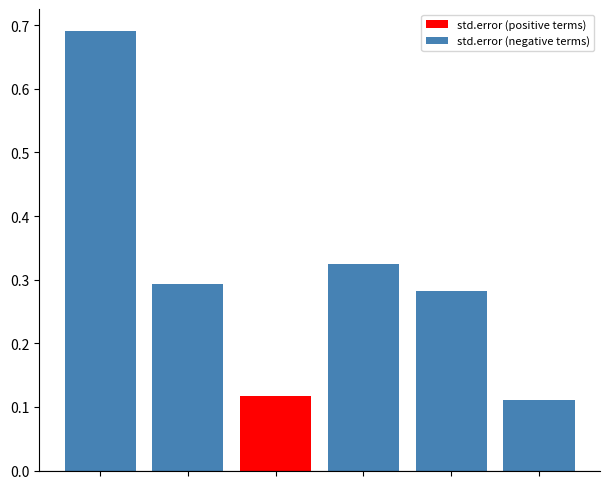

Does the chart contain any negative values?

No